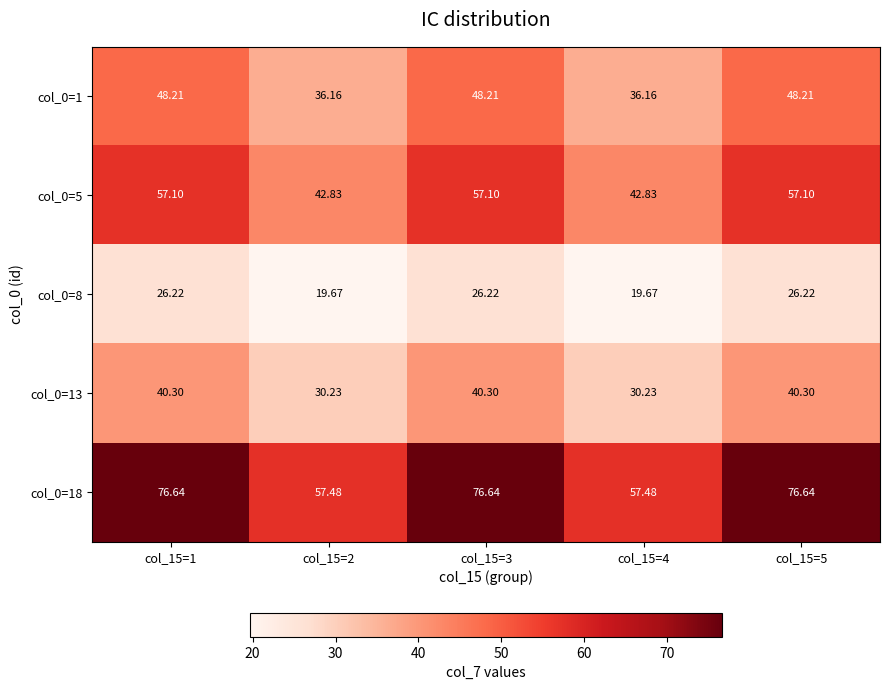

Between col_15=1 and col_15=4, which series saw the biggest shift?

col_0=18